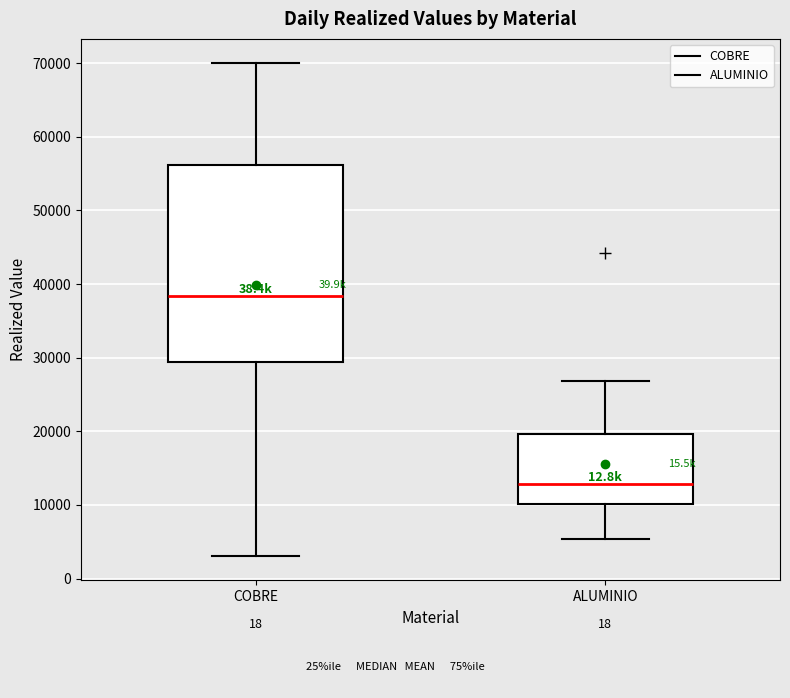

Where is the upper edge of the box for COBRE on the y-axis? The values are not printed on the chart, so give them approximately, as read against the axis.

56000